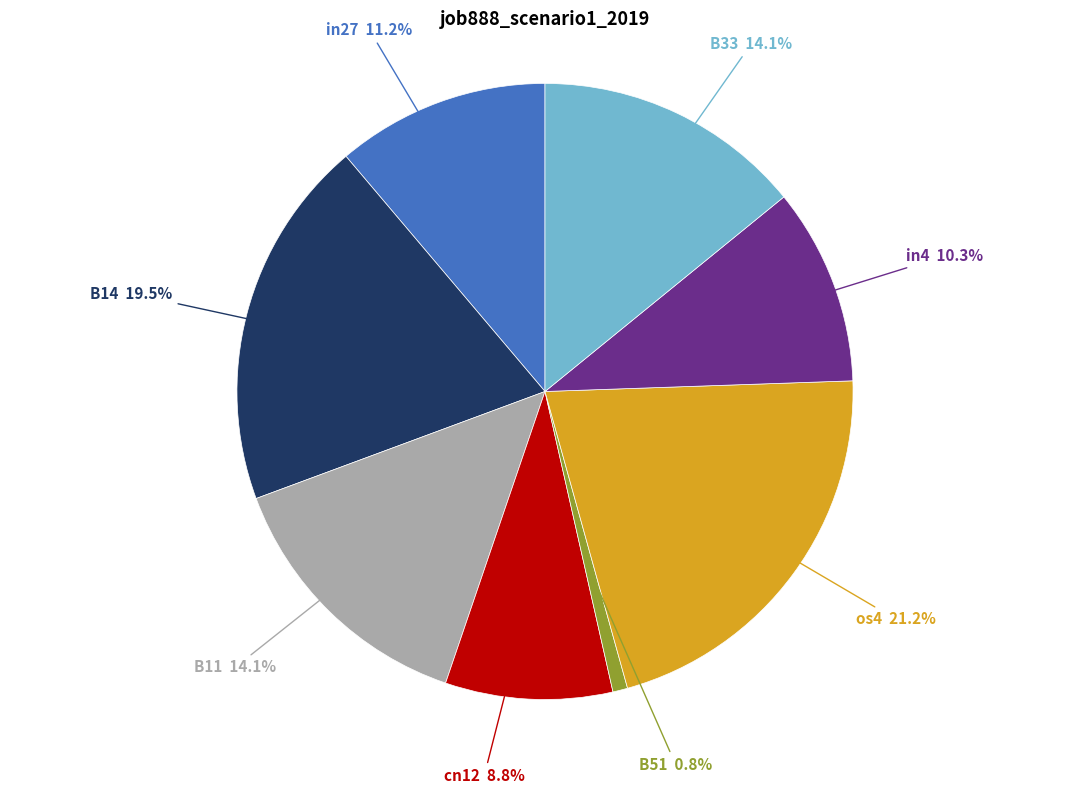

Is there a majority slice in this chart?

No